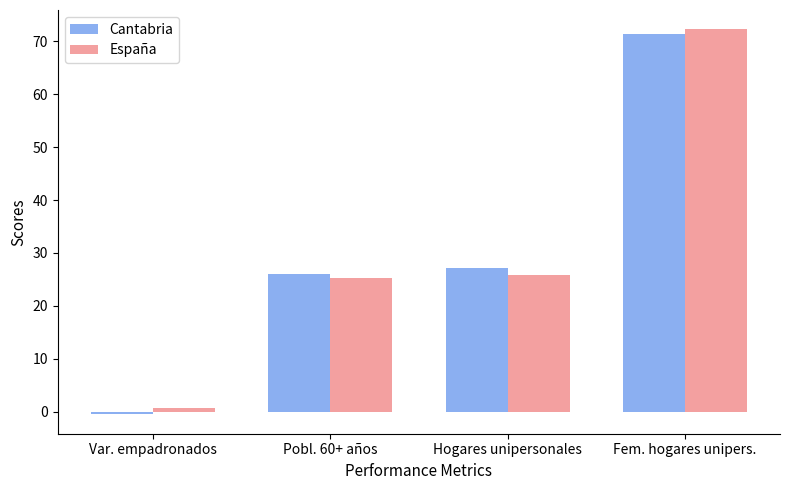

What is the sum of all Cantabria values?

124.0